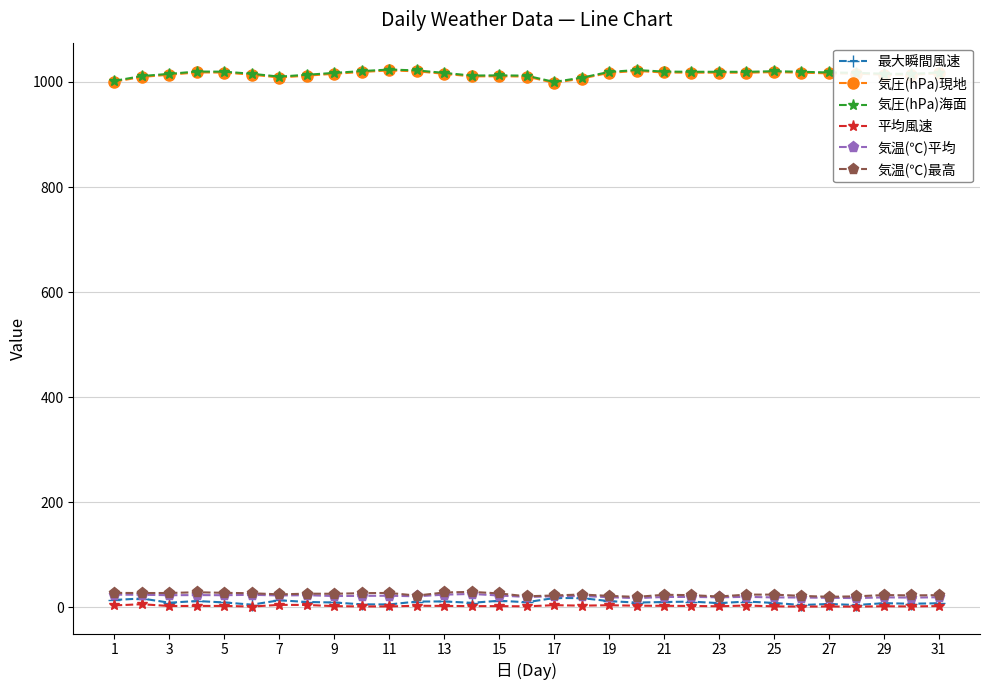

Does the chart display data point markers on the line(s)?

Yes